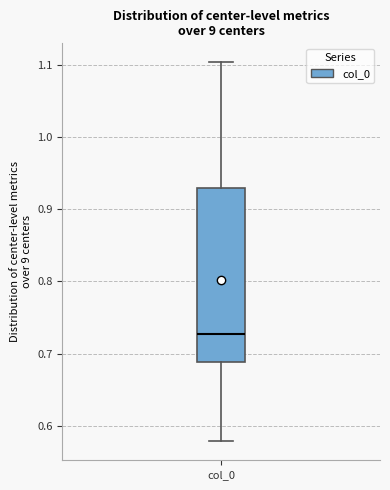

Read this box plot against the y-axis: the position of the median line, the range covered by the box, and the ends of both whiskers. The values are not printed on the chart, so give them approximately, as read against the axis.

median 0.73, box 0.69 to 0.93, whiskers 0.58 to 1.10